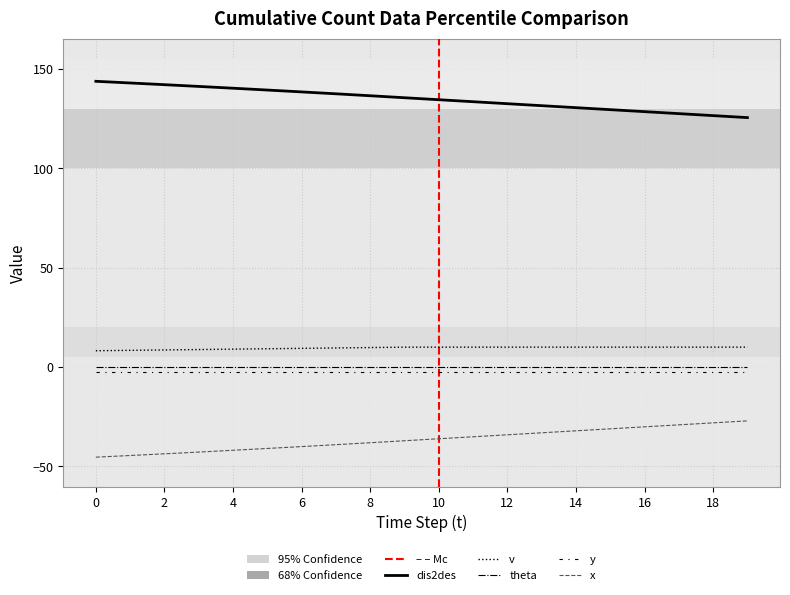

Which series changed the most between 13 and 14?

dis2des